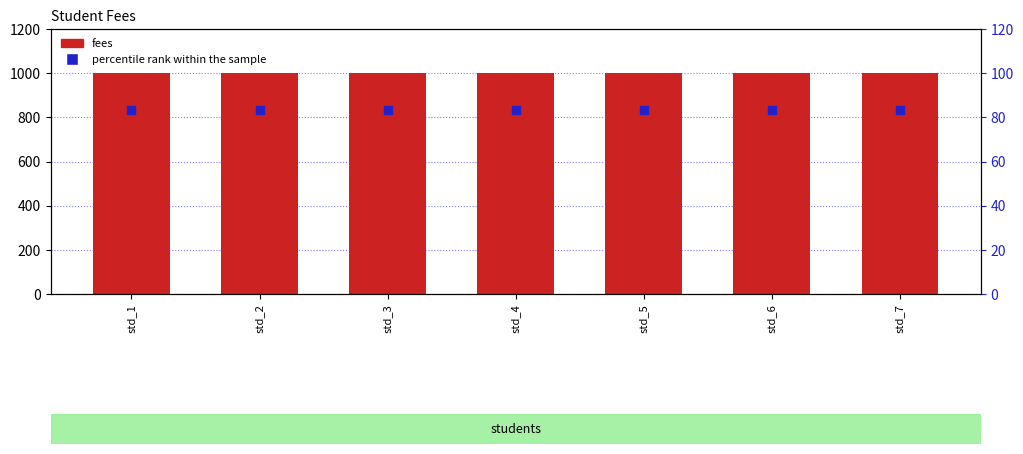

Which series reaches the minimum Y coordinate?

percentile rank within the sample